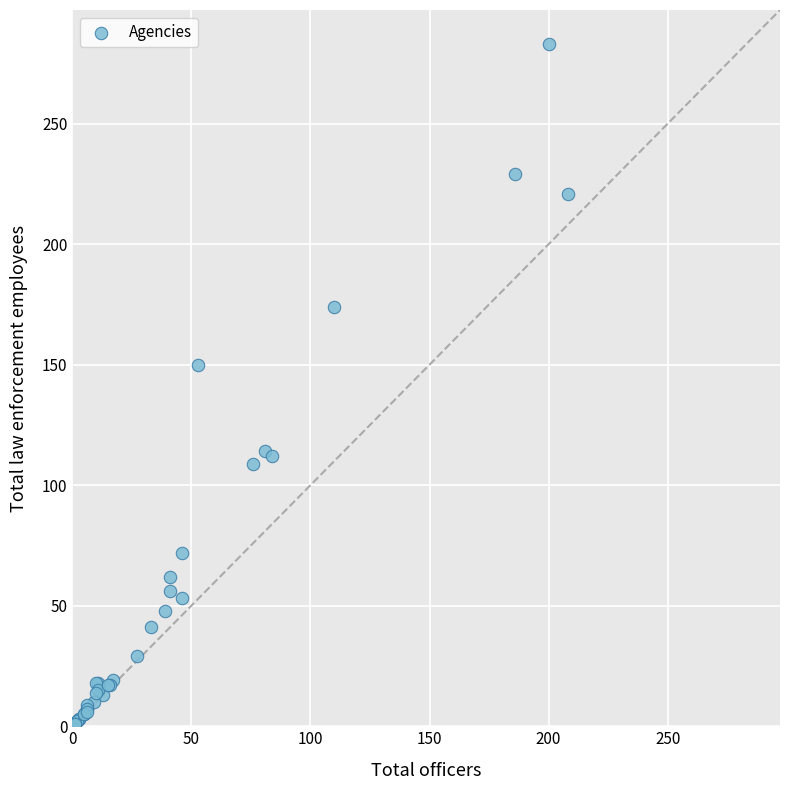

What Y value in the scatter plot is closest to 142?

150